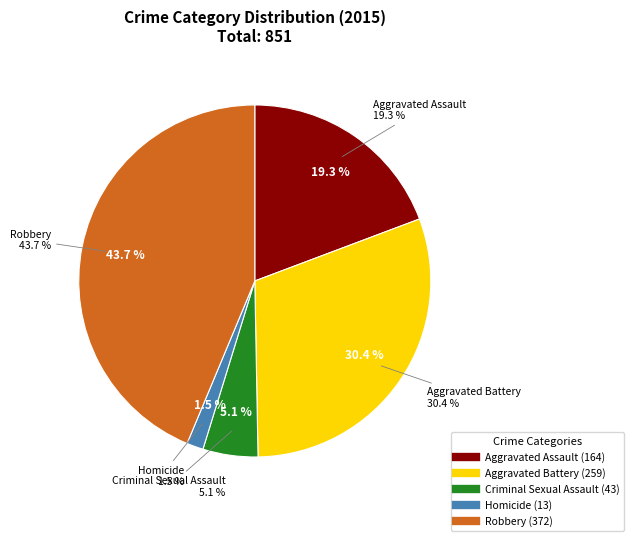

Is Robbery the majority of the pie?

No